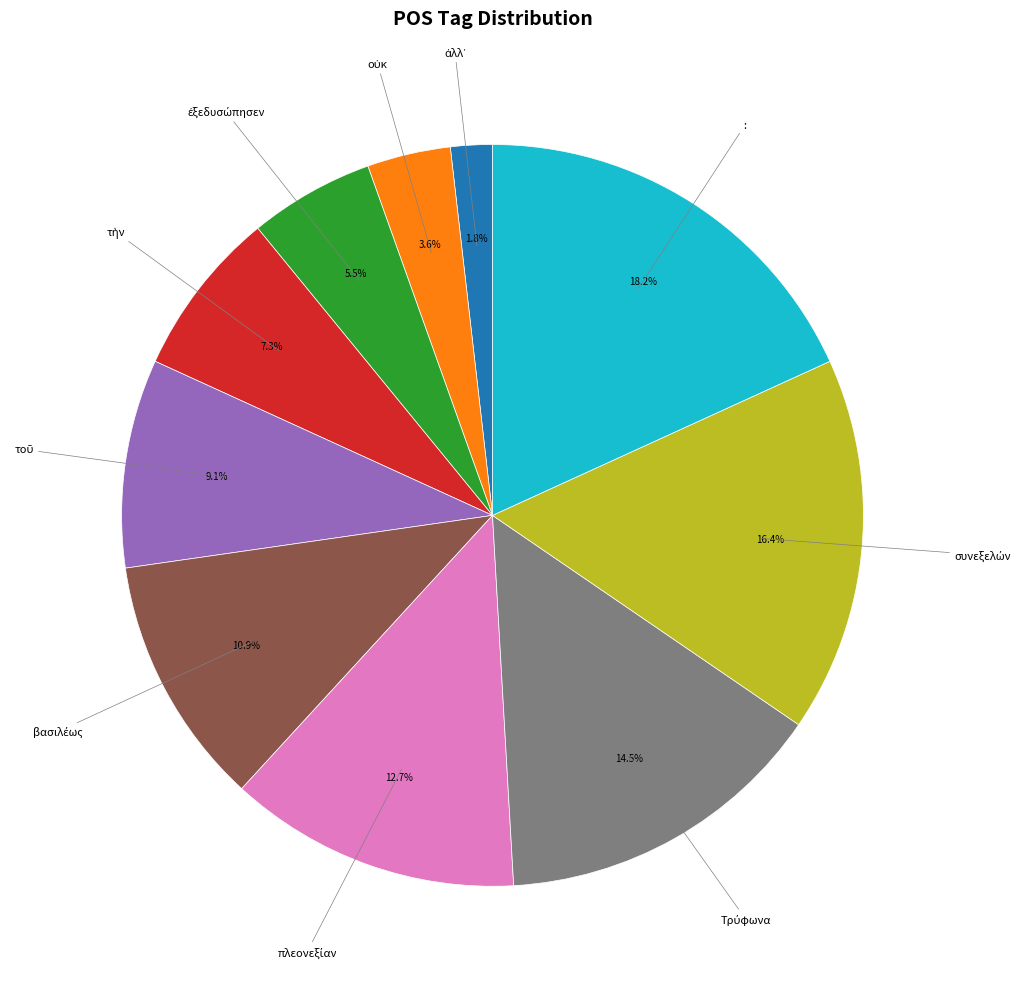

How many segments does this pie chart have?

10